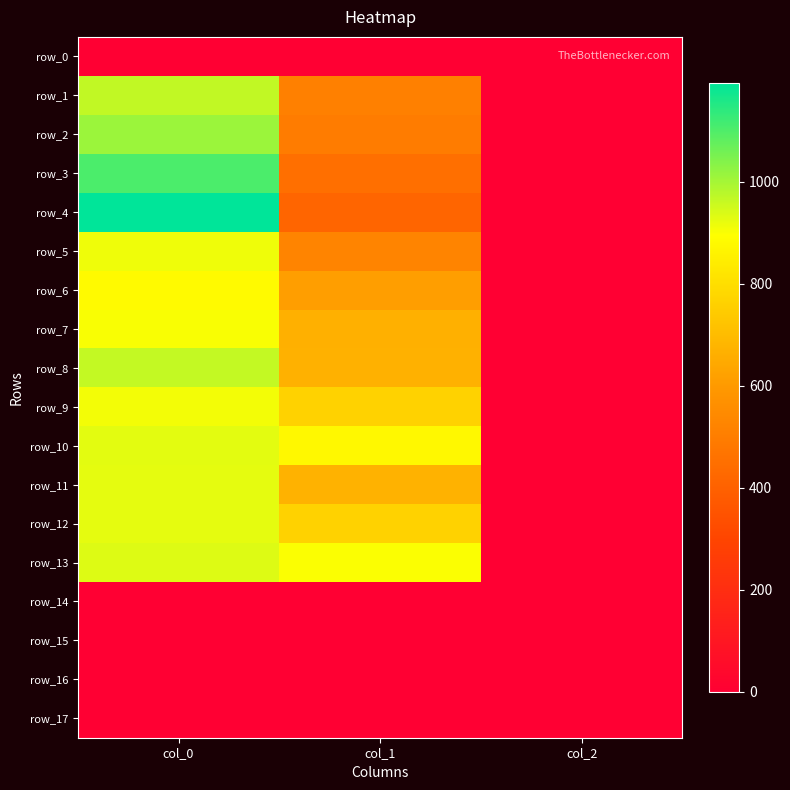

Rank the series by their maximum value, from highest to lowest.

row_4, row_3, row_2, row_1, row_8, row_13, row_10, row_11, row_12, row_5, row_9, row_7, row_6, row_0, row_14, row_15, row_16, row_17